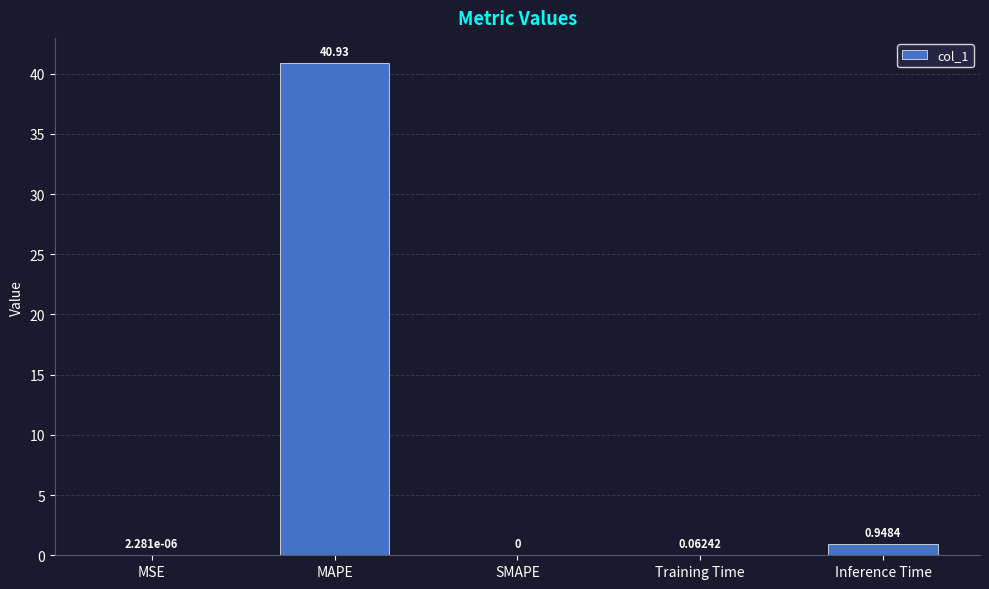

Which label corresponds to the largest value in the chart?

MAPE